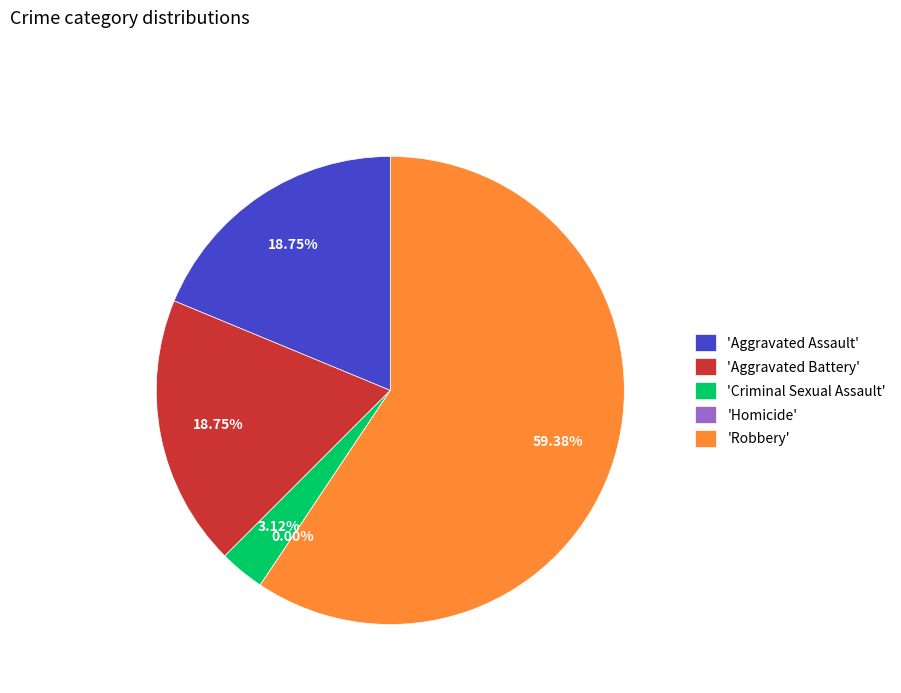

How many slices are in this pie chart?

5